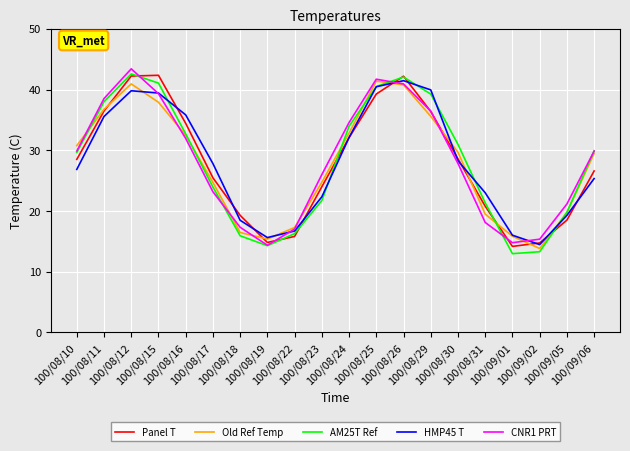

What value does the AM25T Ref series have at 100/08/29?

39.2